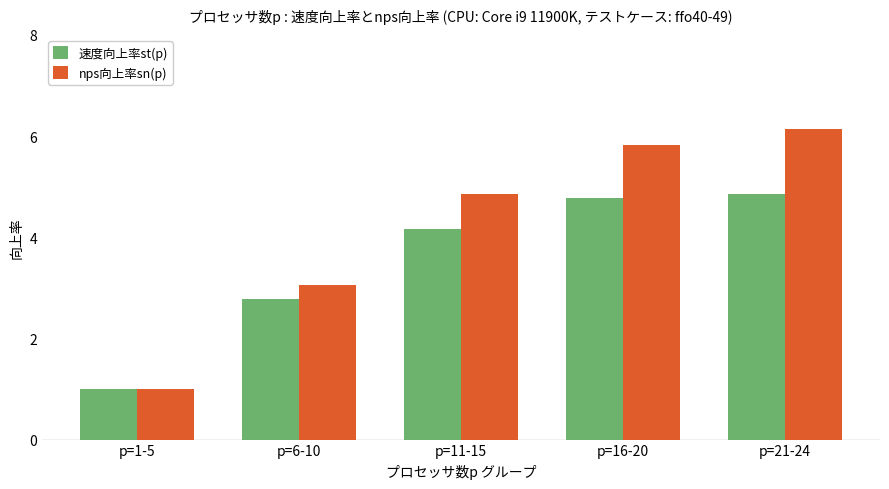

What is the label of the 3rd bar from the right?

p=11-15